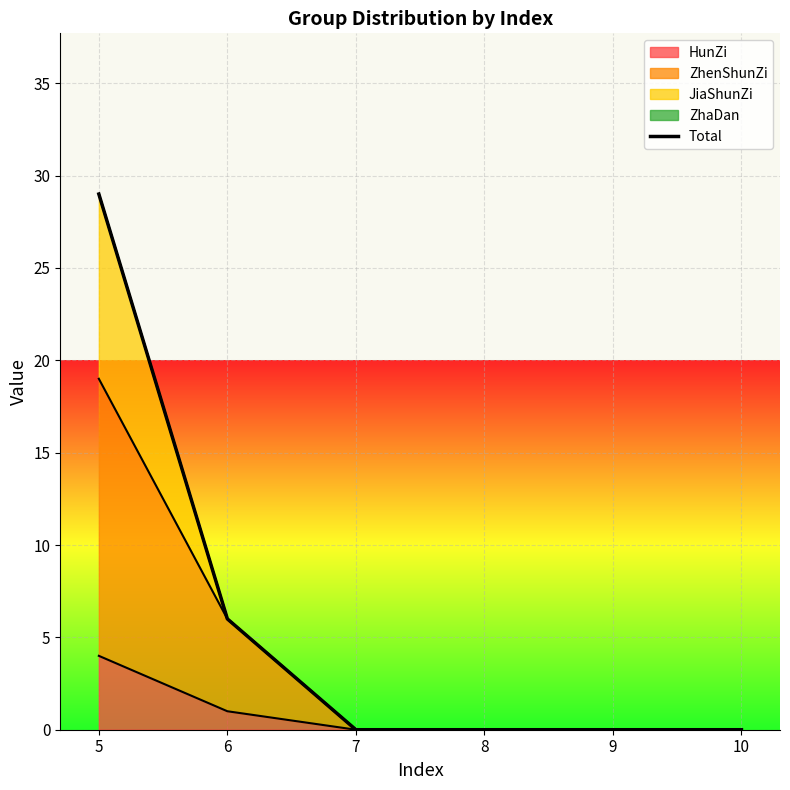

Rank the categories by value from lowest to highest.

7, 8, 9, 10, 6, 5